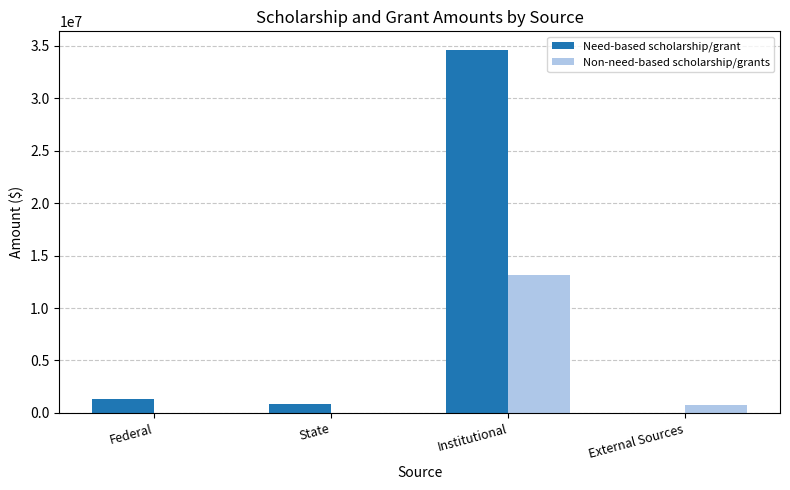

The Non-need-based scholarship/grants series shows 0 at Federal. True or false?

True